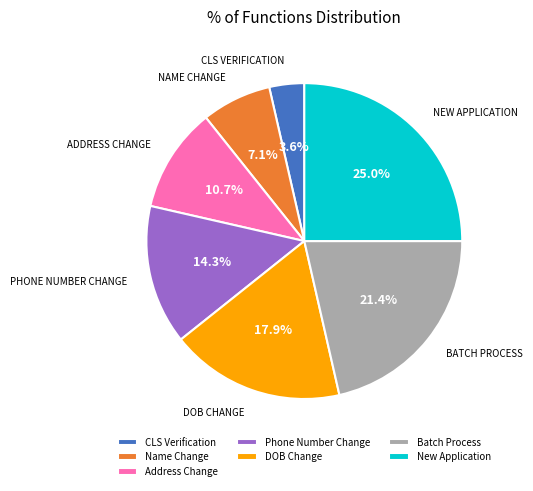

How much of the chart is everything except CLS Verification?

96.4%